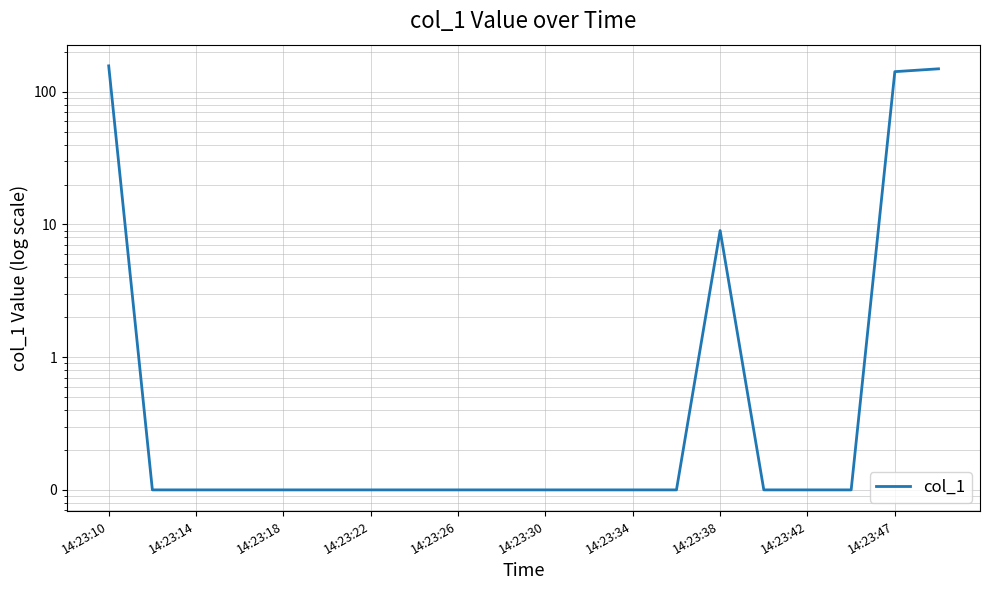

Read the value at 11.

0.1